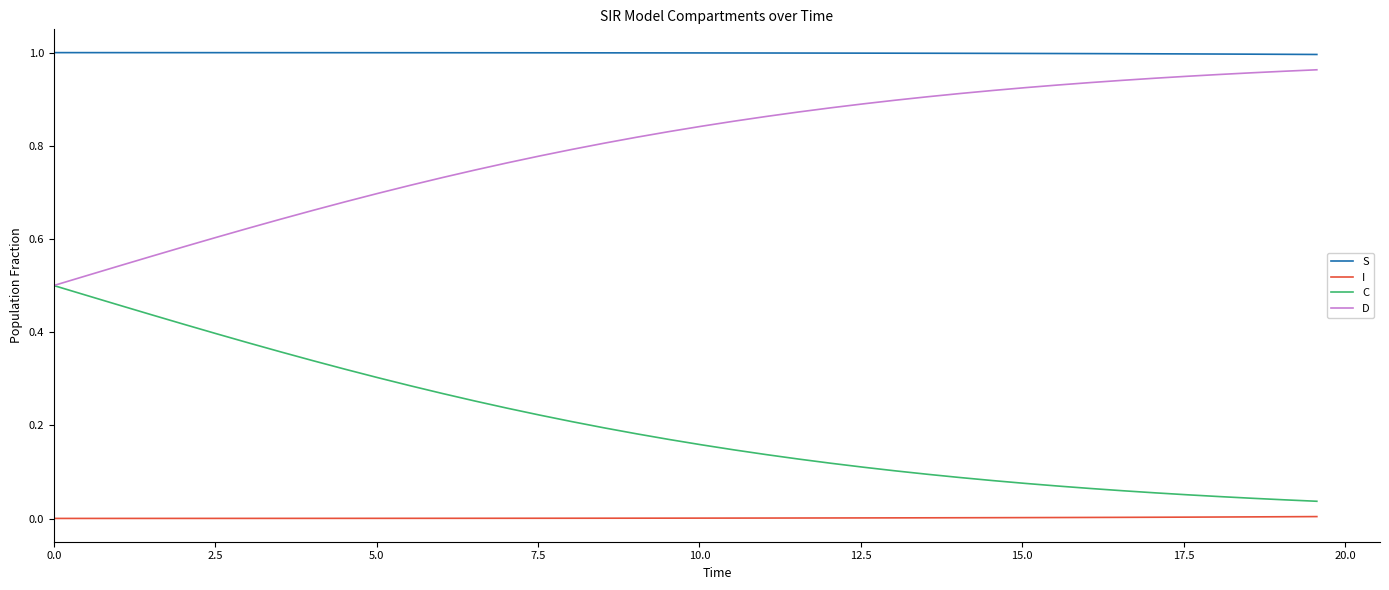

True or false: S and C cross at least once.

False